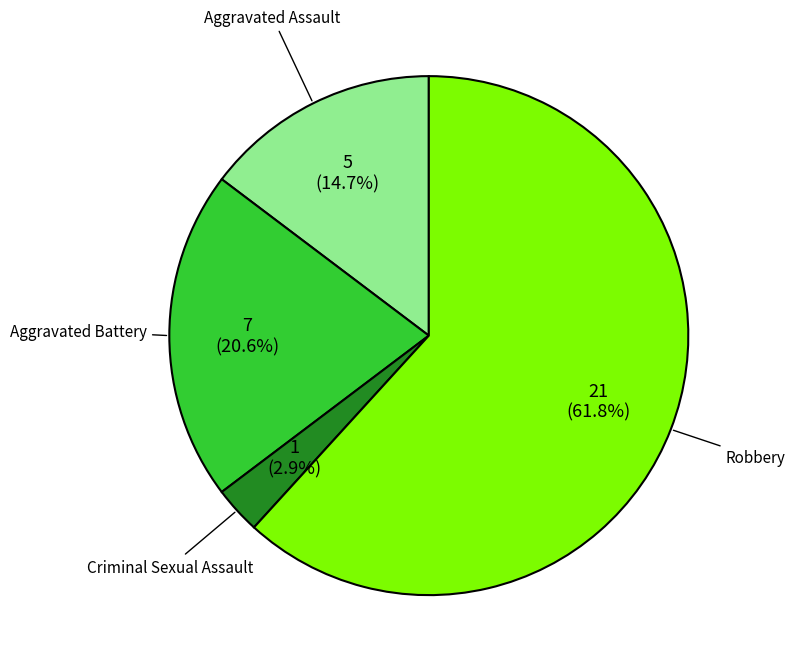

Between Criminal Sexual Assault and Aggravated Battery, which is larger?

Aggravated Battery